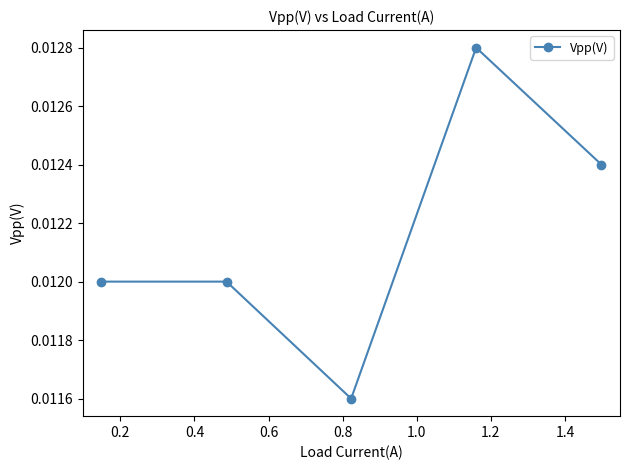

How many values are between 0 and 1?

5